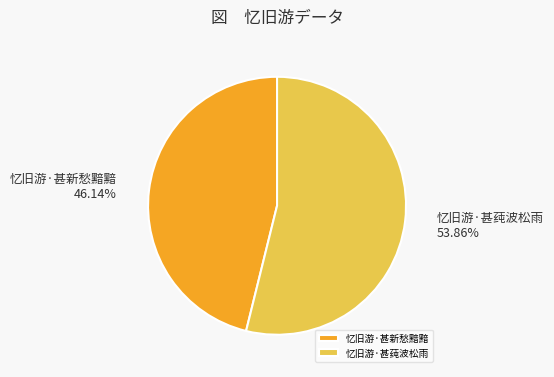

The 忆旧游·甚莼波松雨 slice represents 54% of the pie. True or false?

True